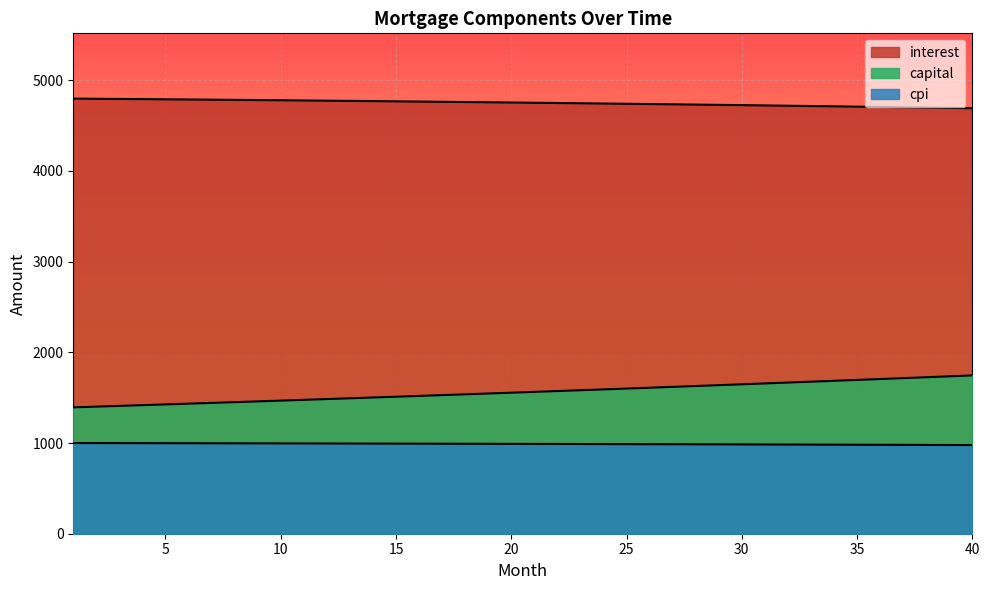

How many lines are shown in the chart?

3